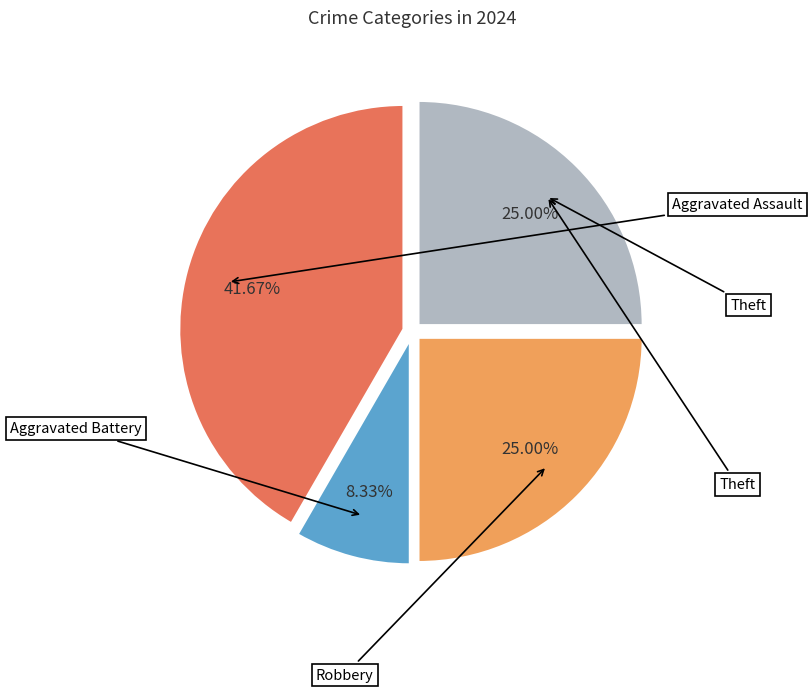

Is there a majority slice in this chart?

No